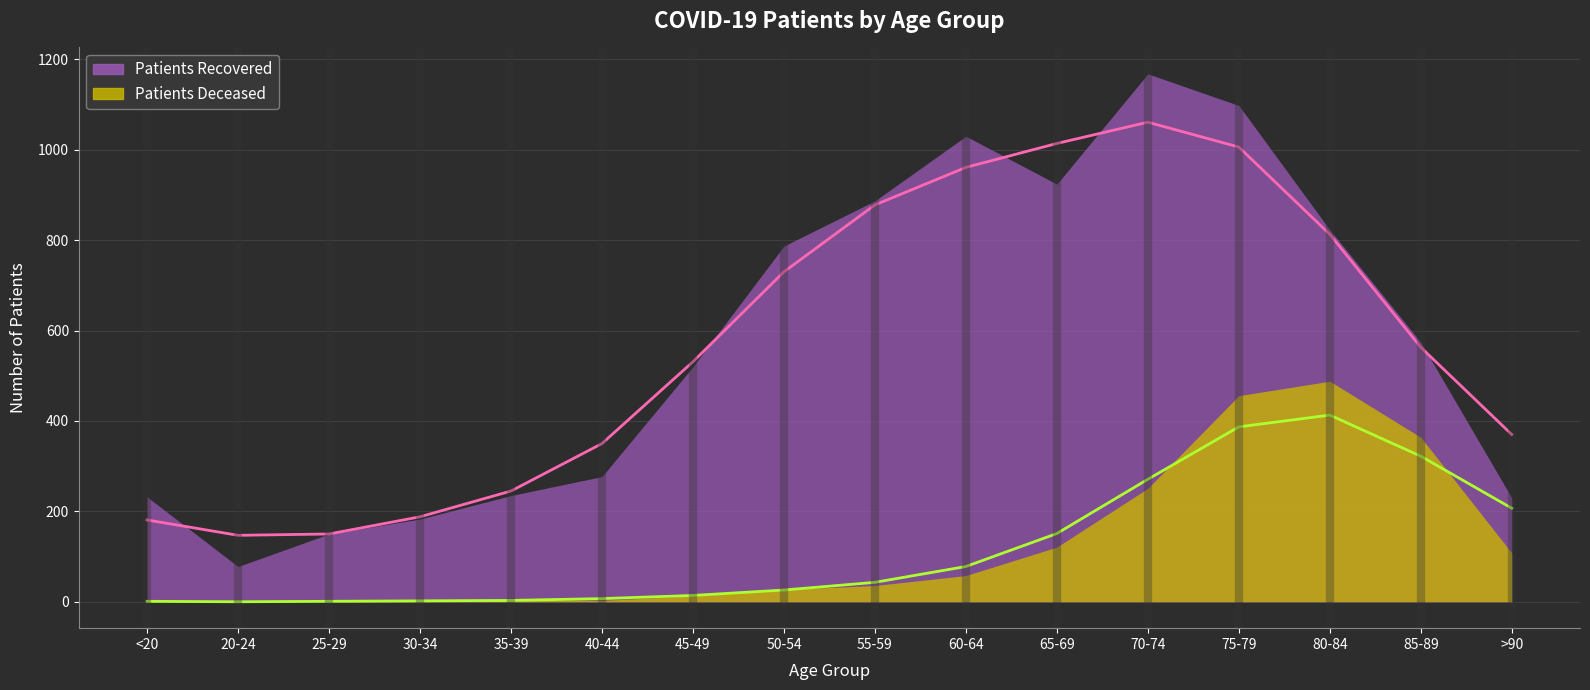

Reading left to right, what are all the values shown in this chart?

<20=181	20-24=147	25-29=150	30-34=188	35-39=245	40-44=350	45-49=531	50-54=730	55-59=878	60-64=961	65-69=1014	70-74=1061	75-79=1006	80-84=813	85-89=563	>90=370